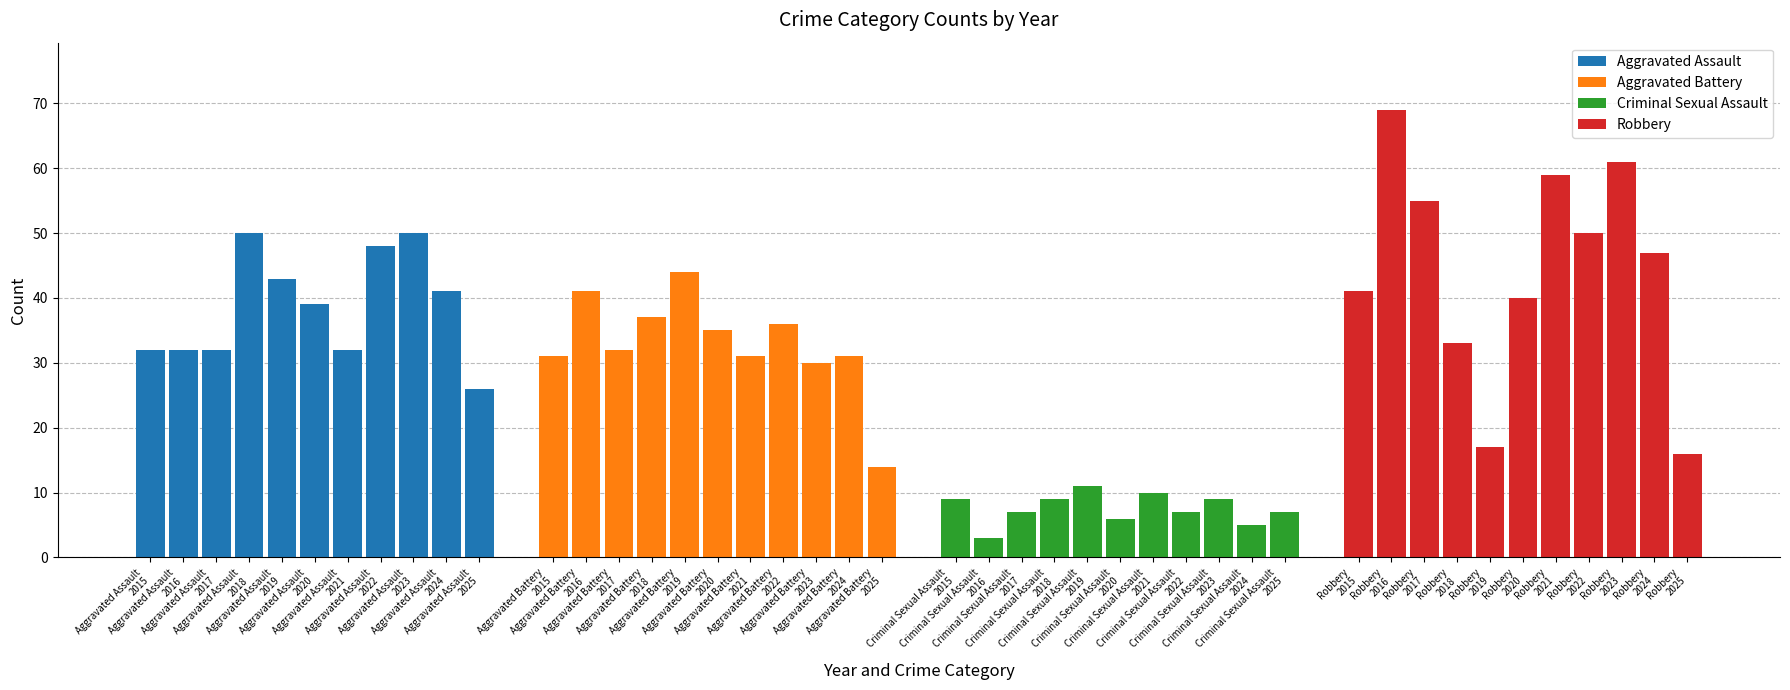

The Criminal Sexual Assault series shows 10 at Criminal Sexual Assault 2025. True or false?

False